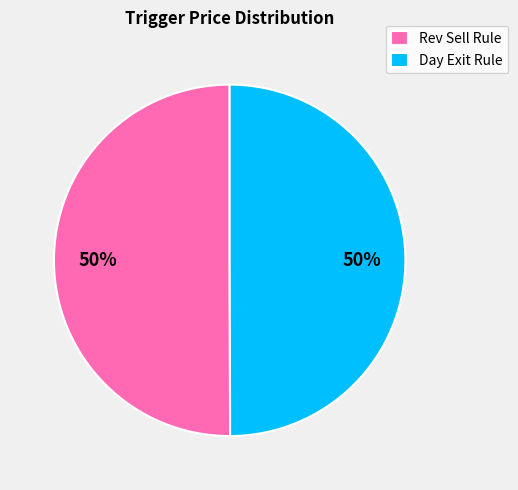

To the nearest percent, what portion does Day Exit Rule represent?

50%